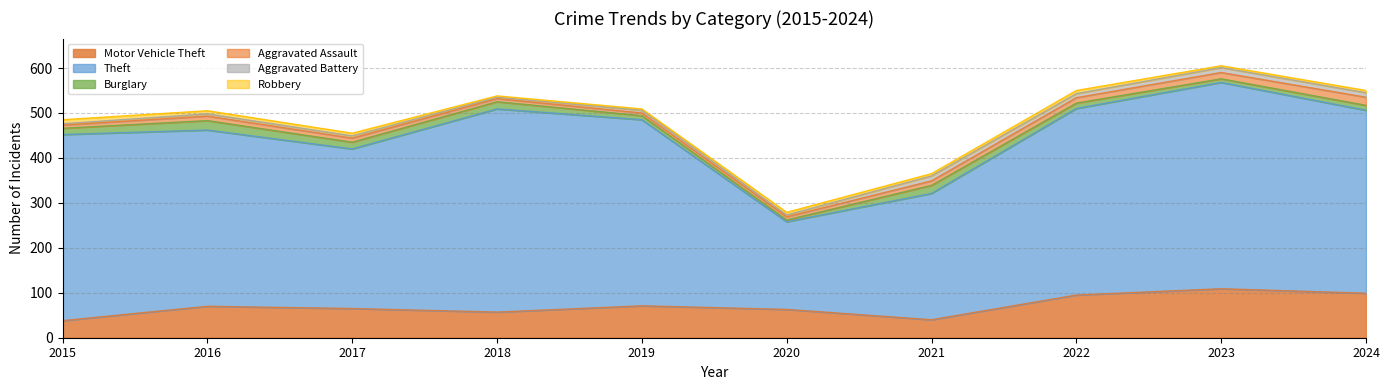

At how many categories does at least one series exceed 87?

10